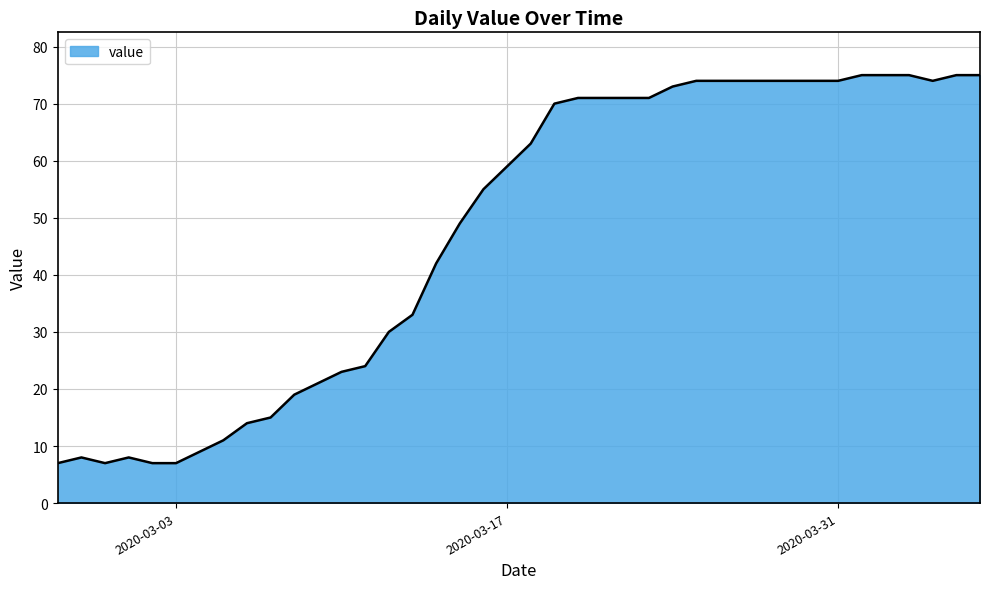

What is the difference between the maximum and minimum values?

68